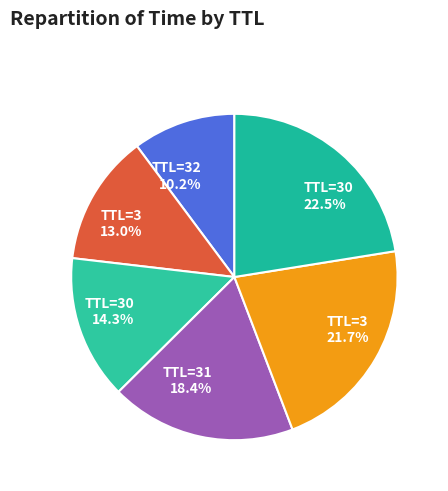

Count the number of slices in the pie.

6